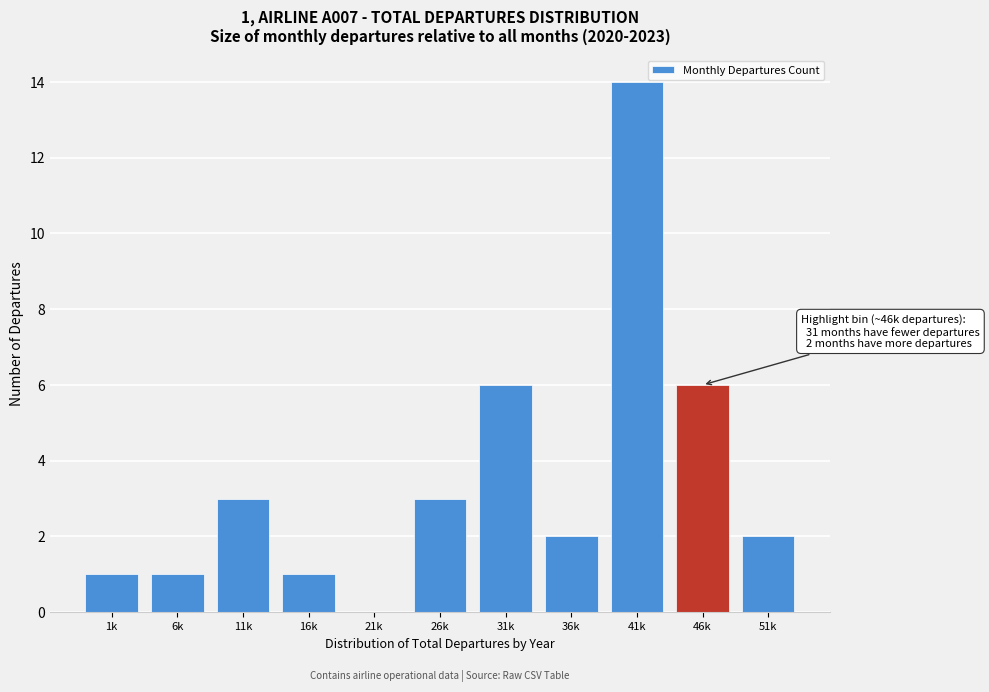

Reading left to right, extract all data points from this chart.

1k=1	6k=1	11k=3	16k=1	21k=0	26k=3	31k=6	36k=2	41k=14	46k=6	51k=2